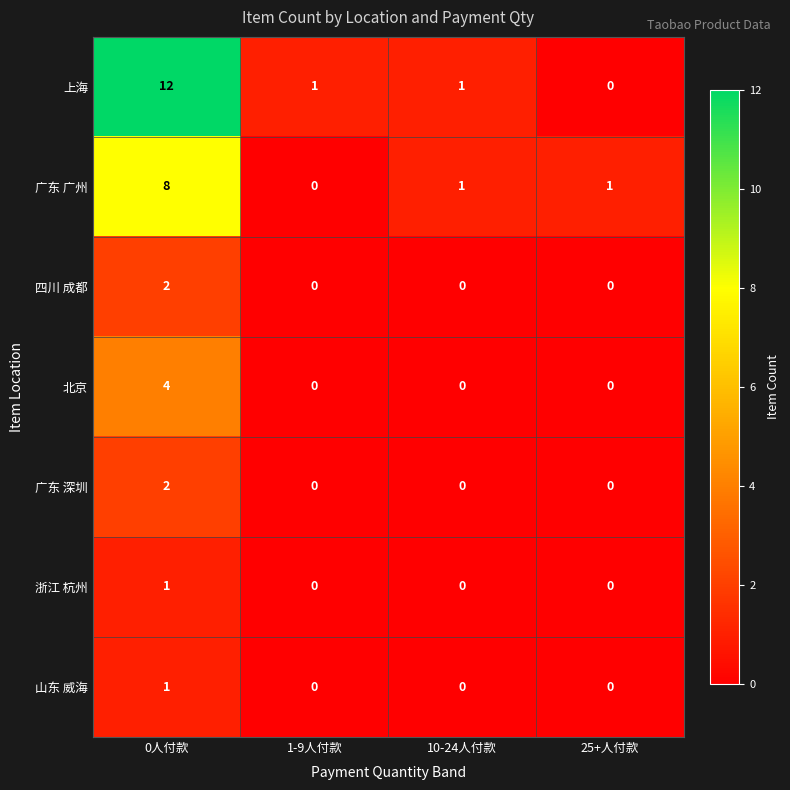

At how many categories does at least one series exceed 0?

4